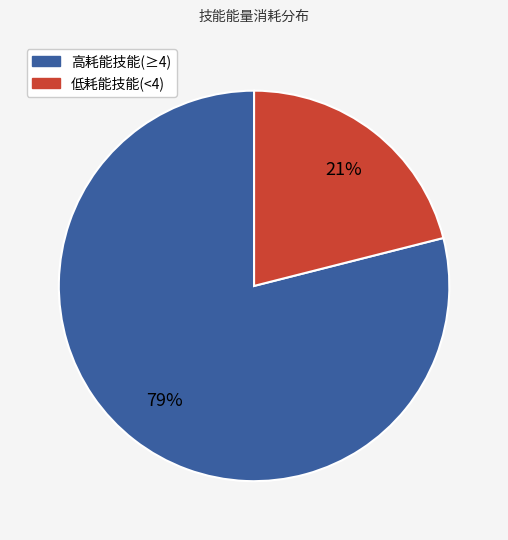

Does any single category account for the majority?

Yes